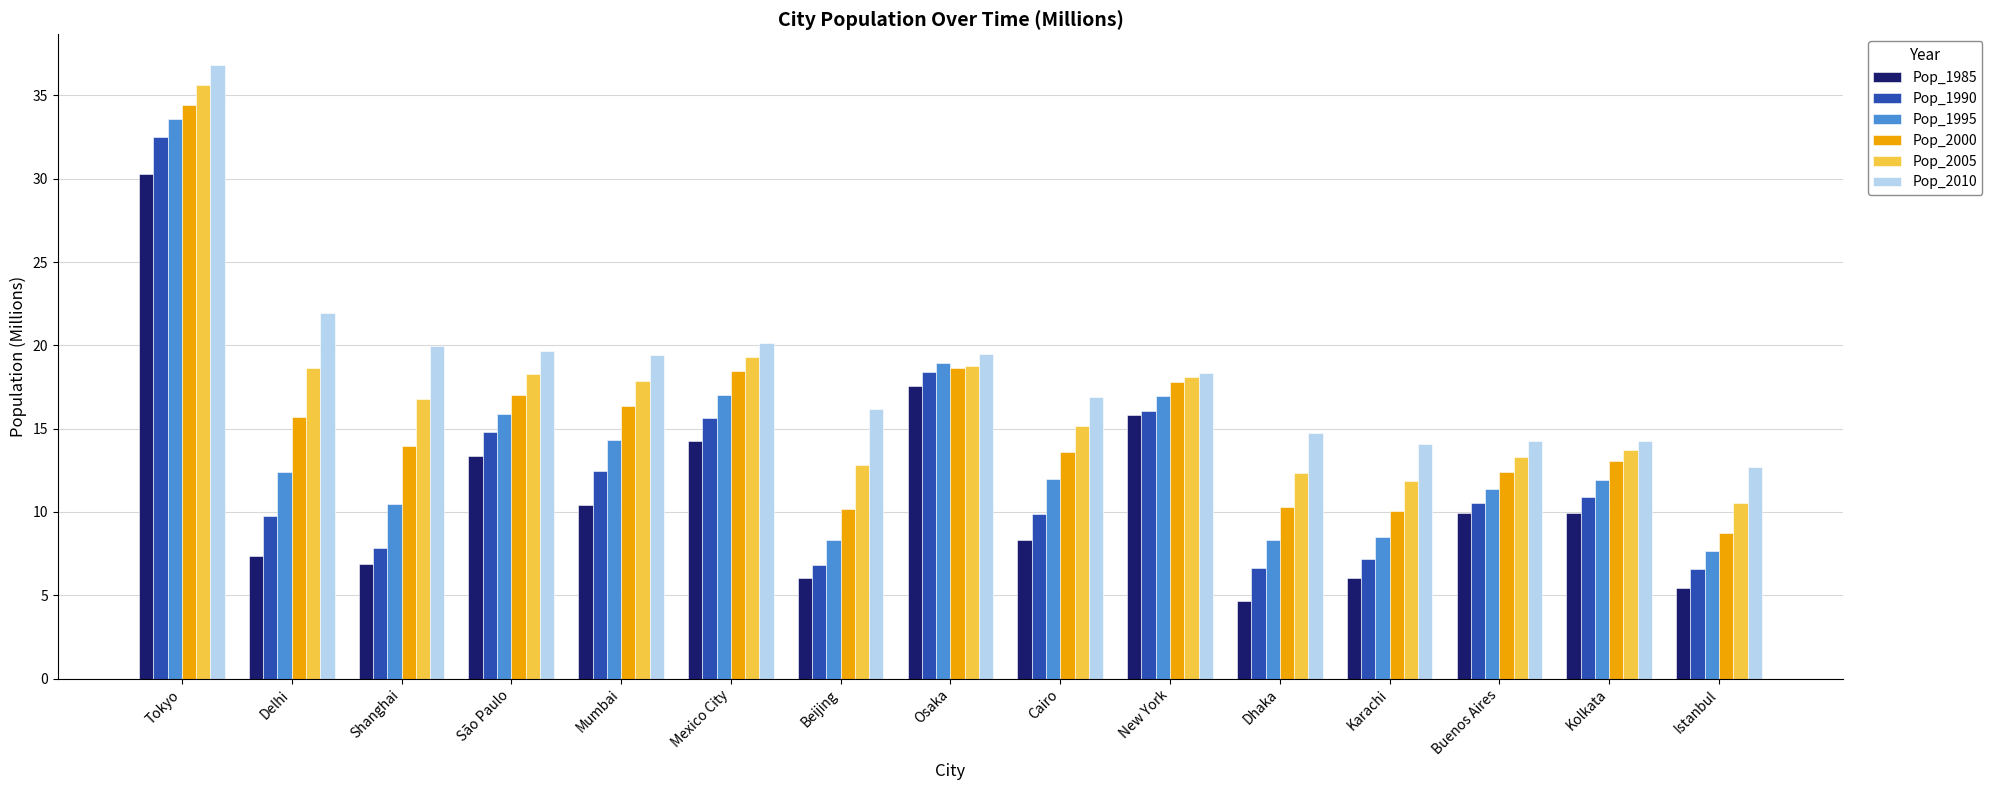

True or false: Pop_2000 has a value of 10.3 at Dhaka.

True